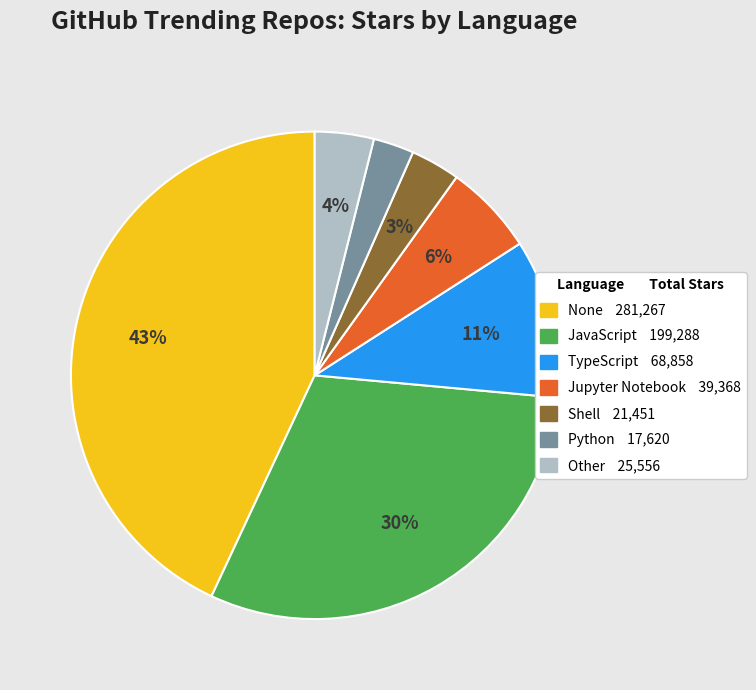

Does any single category account for the majority?

No